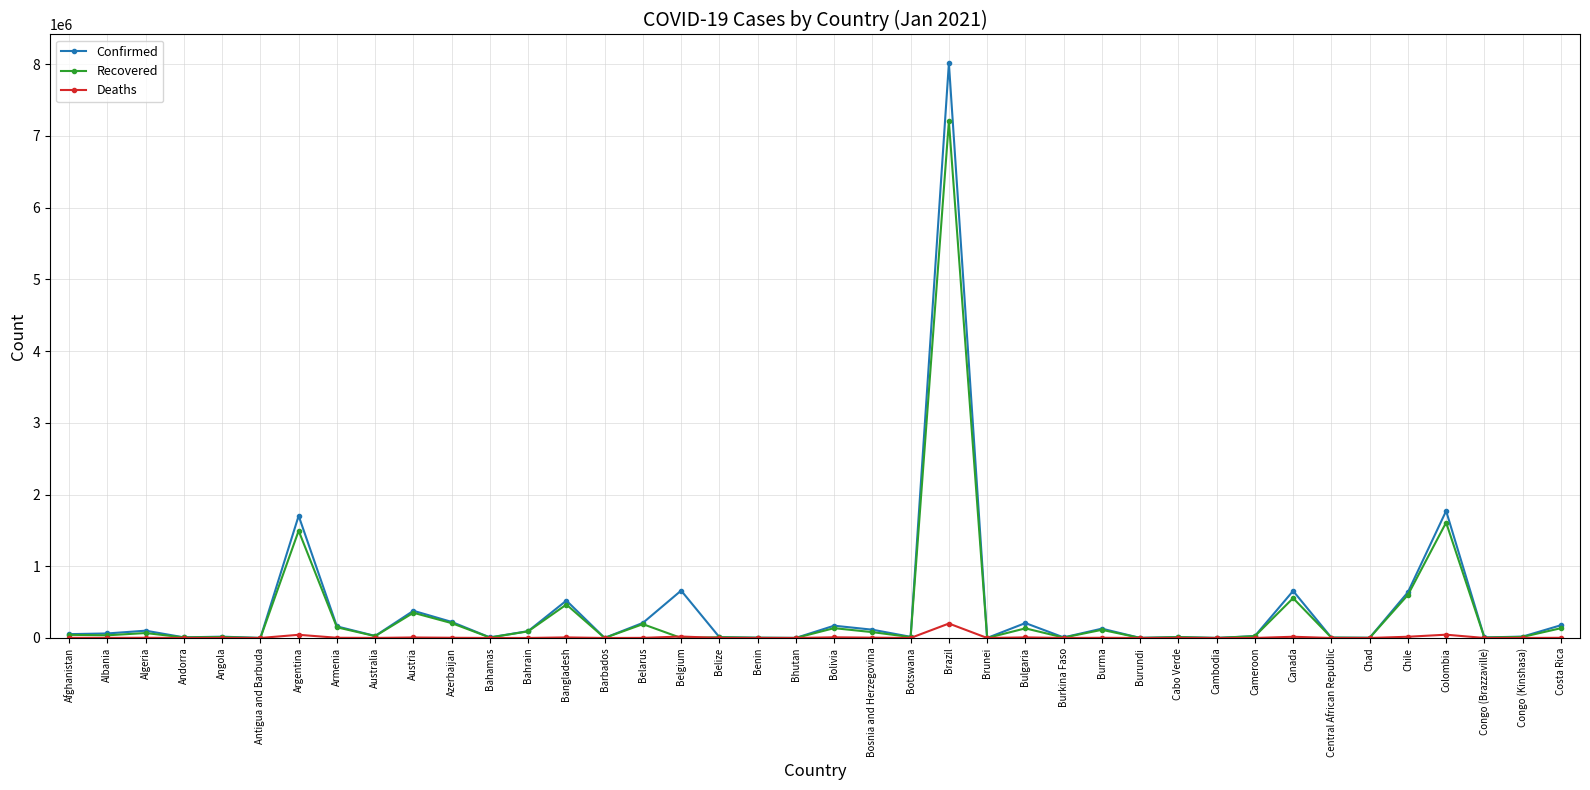

List the series in order of their overall mean, highest first.

Confirmed, Recovered, Deaths